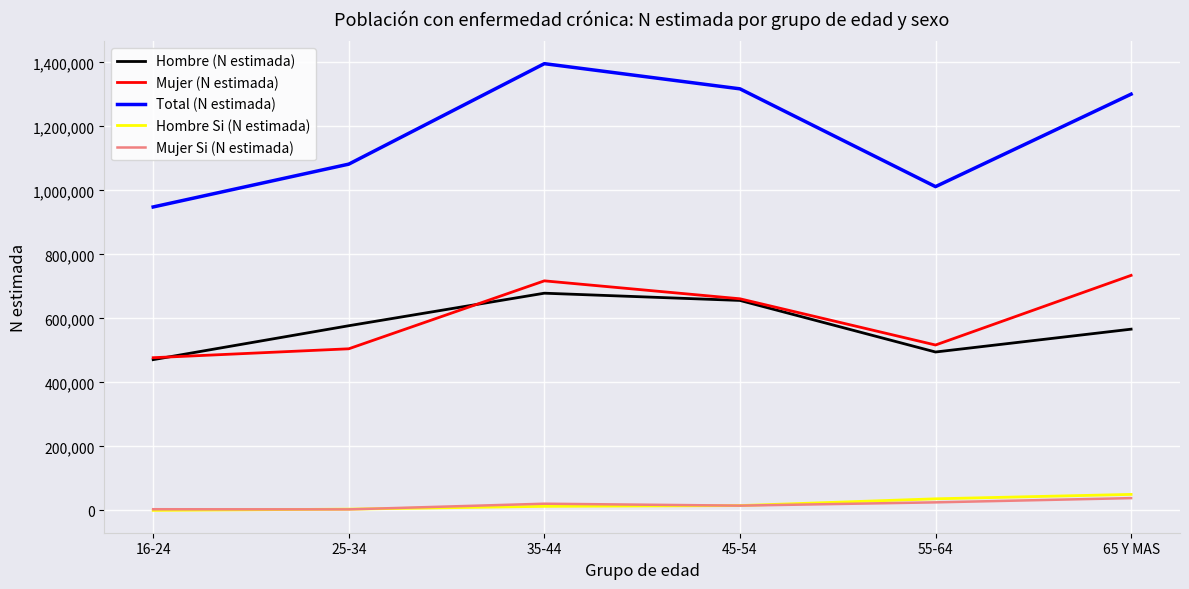

How many lines are shown in the chart?

5